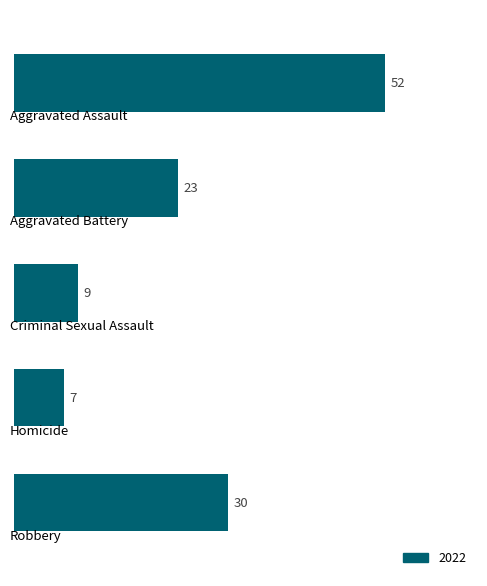

Rank the categories by value from highest to lowest.

0, 4, 1, 2, 3